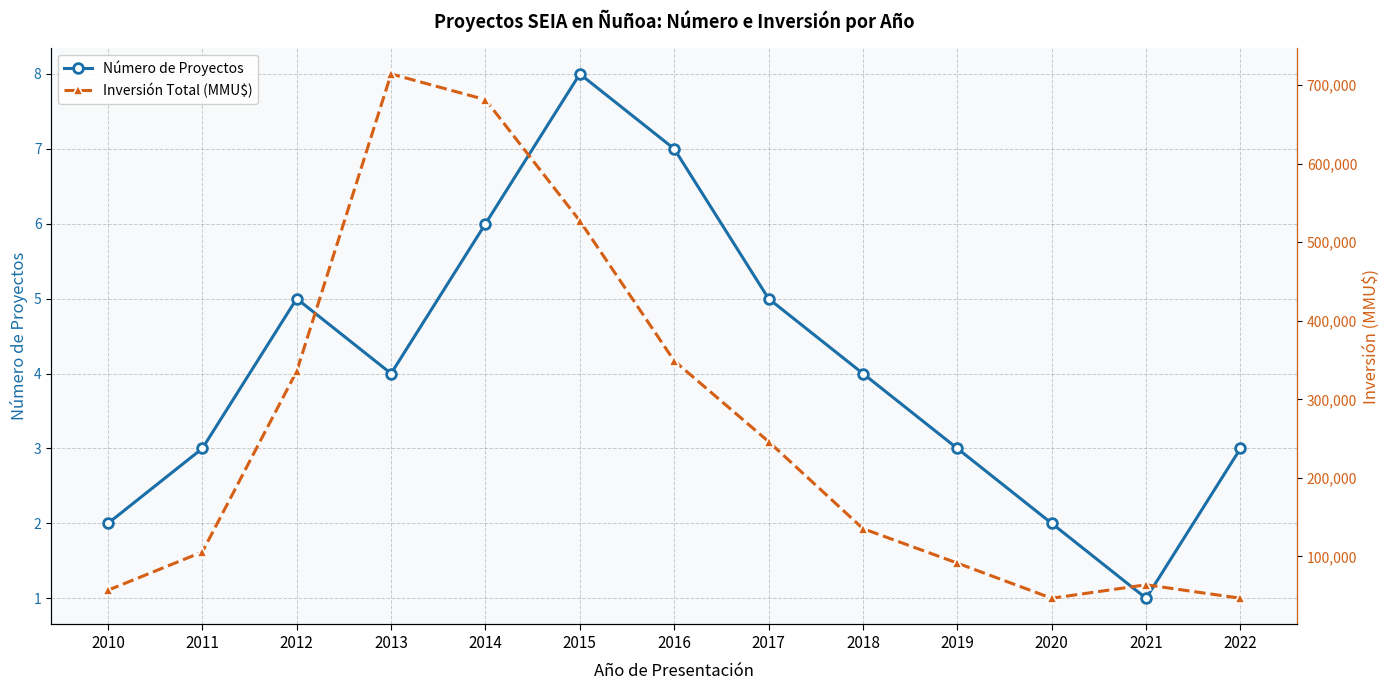

How many categories are shown in the chart?

13